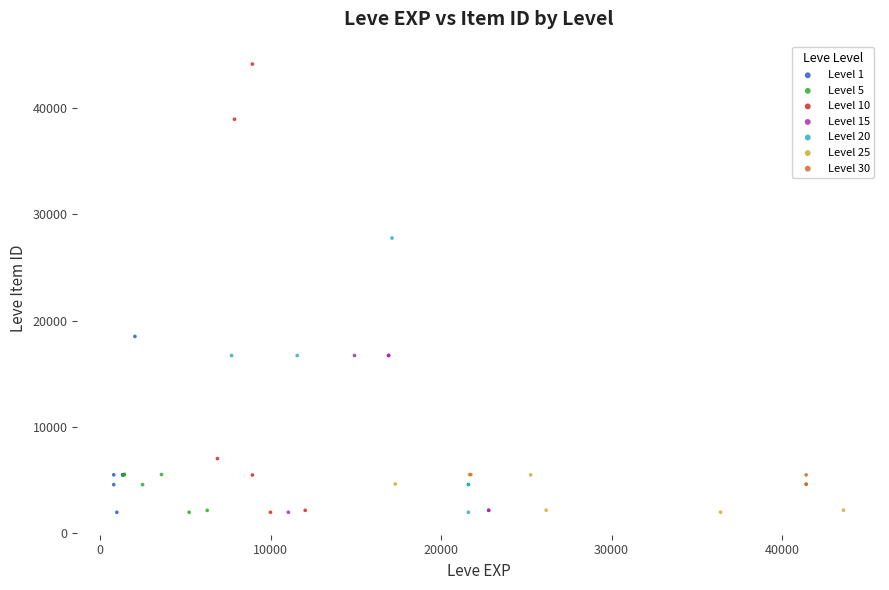

What are all the series names shown in the legend?

Level 1, Level 5, Level 10, Level 15, Level 20, Level 25, Level 30